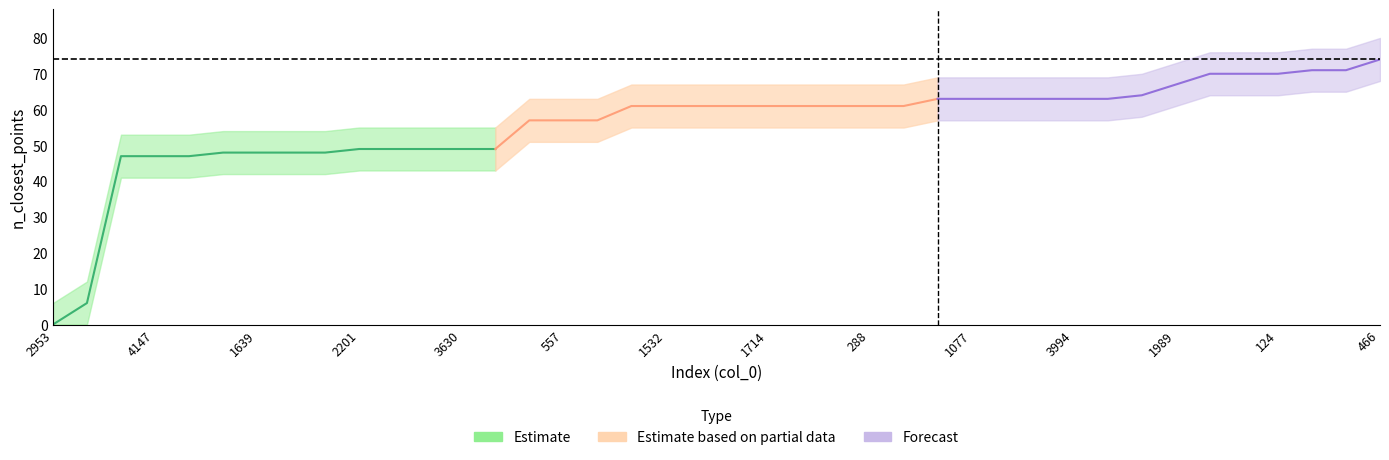

How many data points in upper are above 67?

14